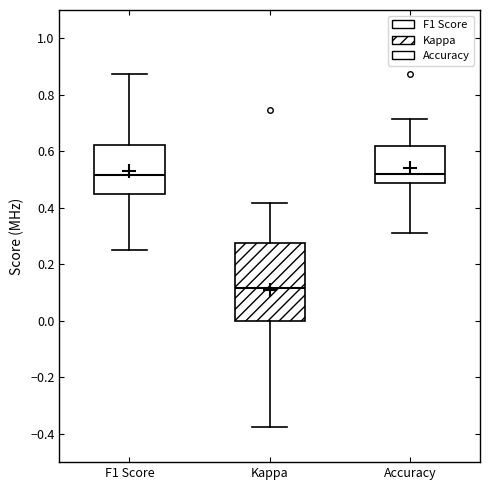

Reading left to right, transcribe this box plot: for each box, give where its median line is, the range the box spans, and where its two whiskers end, as read against the y-axis. The values are not printed on the chart, so give them approximately, as read against the axis.

F1 Score: median 0.52, box 0.44 to 0.62, whiskers 0.26 to 0.88
Kappa: median 0.12, box 0.00 to 0.28, whiskers -0.38 to 0.42
Accuracy: median 0.52, box 0.48 to 0.62, whiskers 0.32 to 0.72